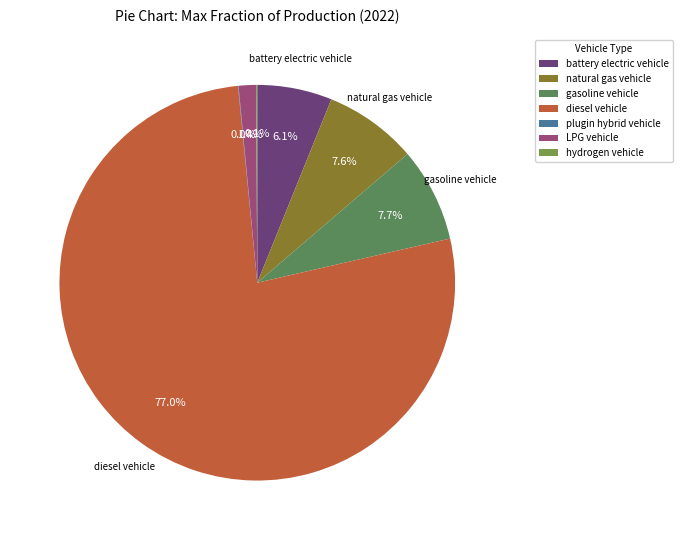

Rank the categories by value from lowest to highest.

plugin hybrid vehicle, hydrogen vehicle, LPG vehicle, battery electric vehicle, natural gas vehicle, gasoline vehicle, diesel vehicle